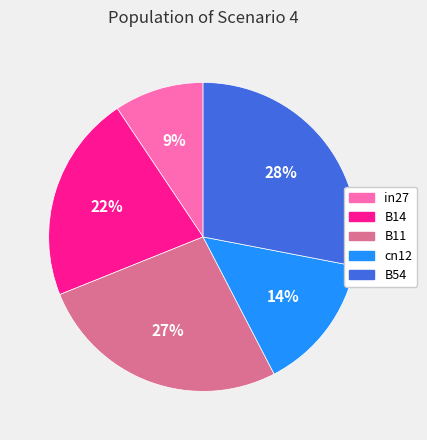

To the nearest percent, what percentage of the pie is in27?

9%